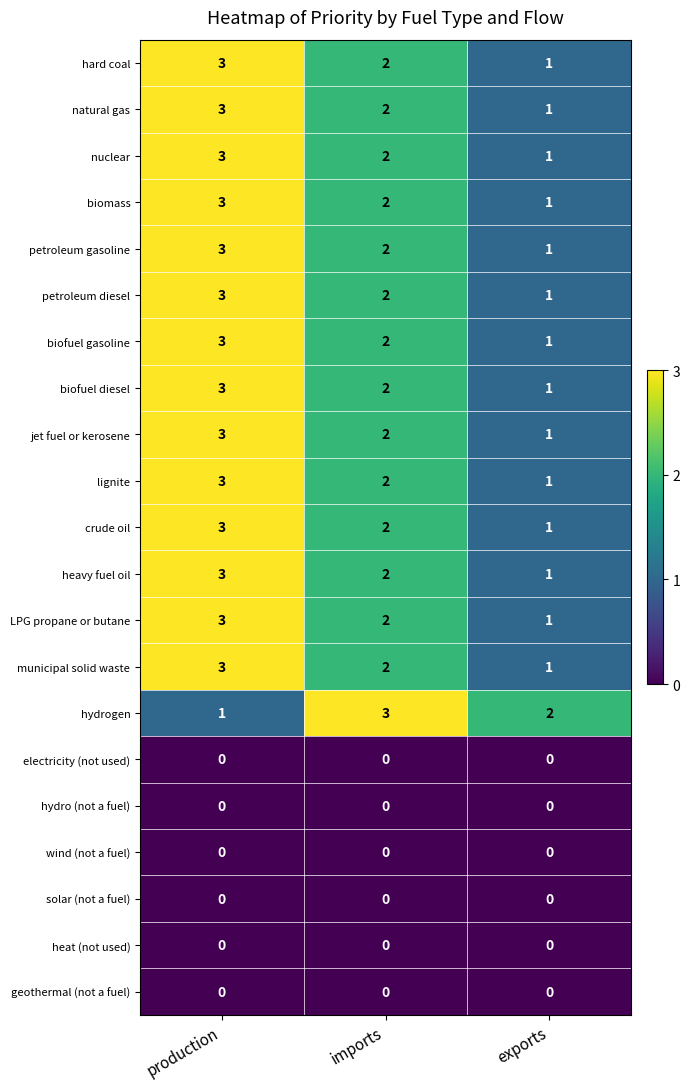

What is the difference between the highest and lowest values at production?

3